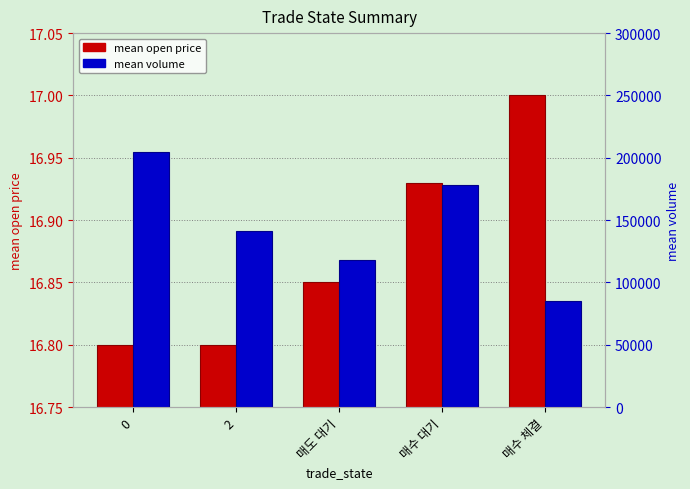

Which has a higher value, 0 or 매도 대기?

매도 대기